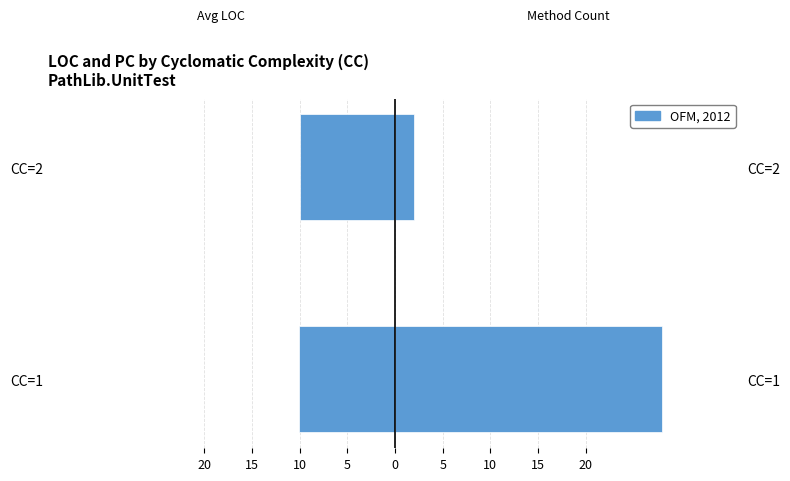

What is the value of the Avg LOC (left) bar at the 1st from the left?

-10.1